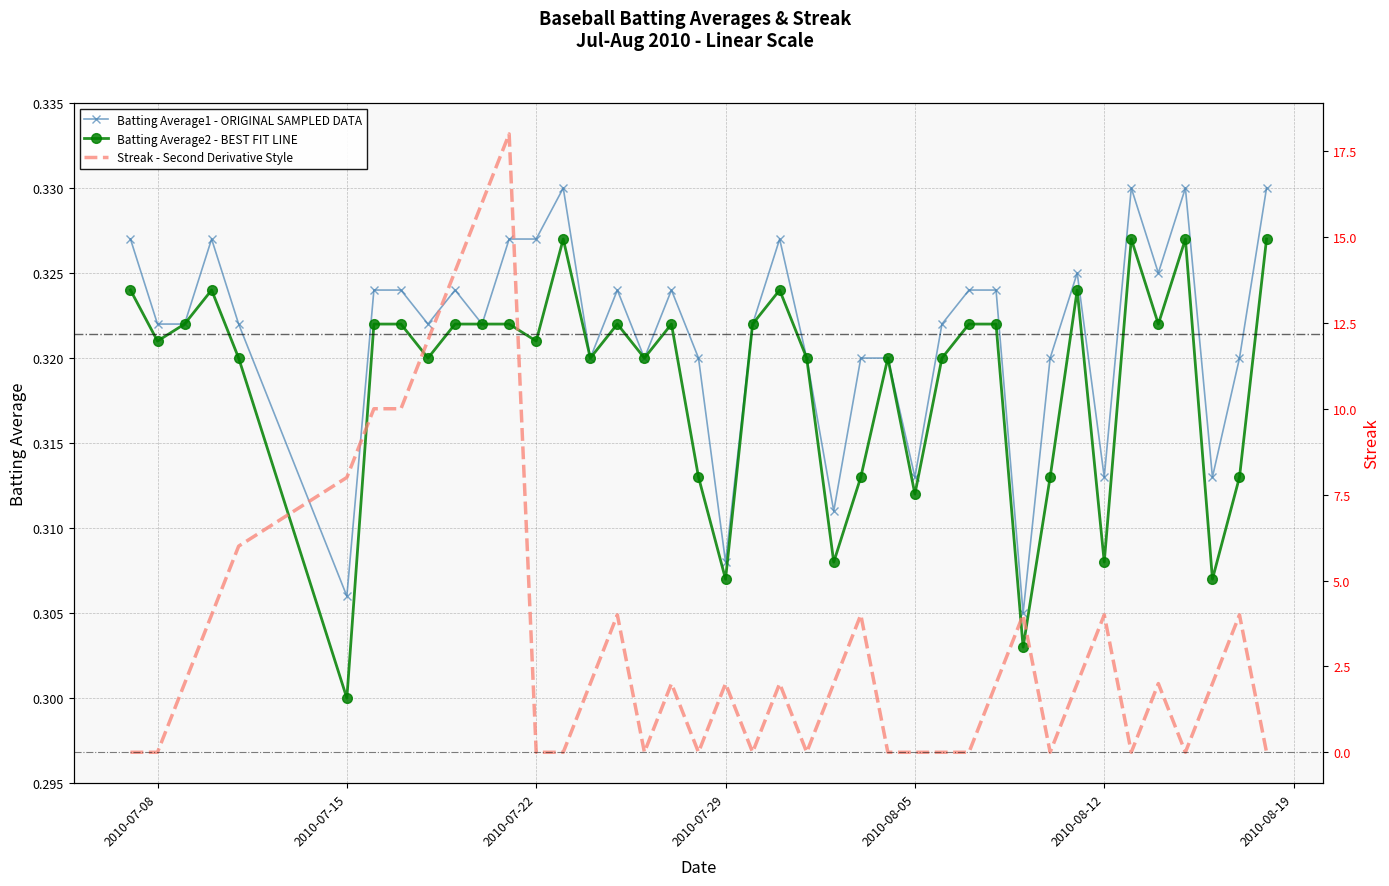

True or false: Batting Average2 - BEST FIT LINE has more than 0 interior local peaks.

True